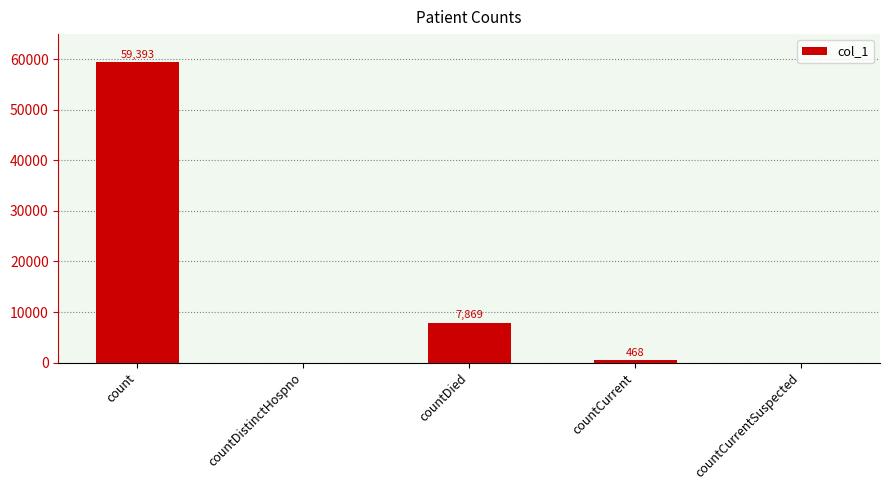

The value at countDistinctHospno is 35047. True or false?

False